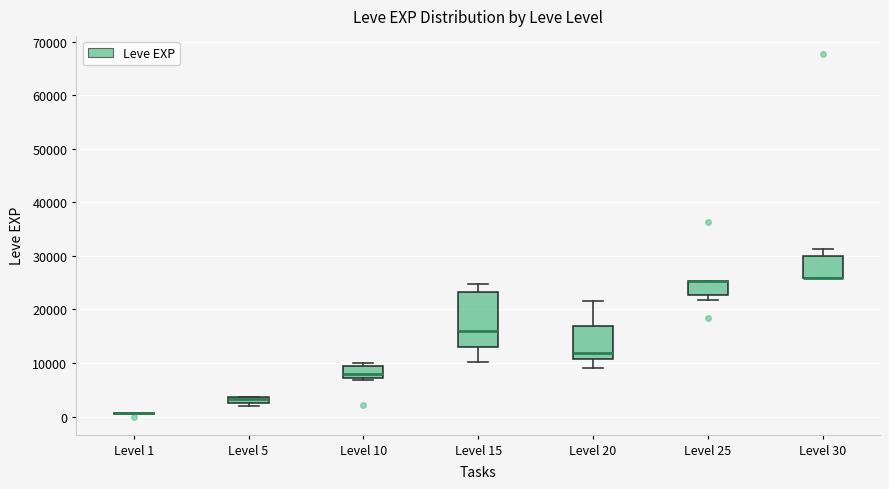

Comparing the boxes themselves (not the whiskers), which one is the tallest?

Level 15